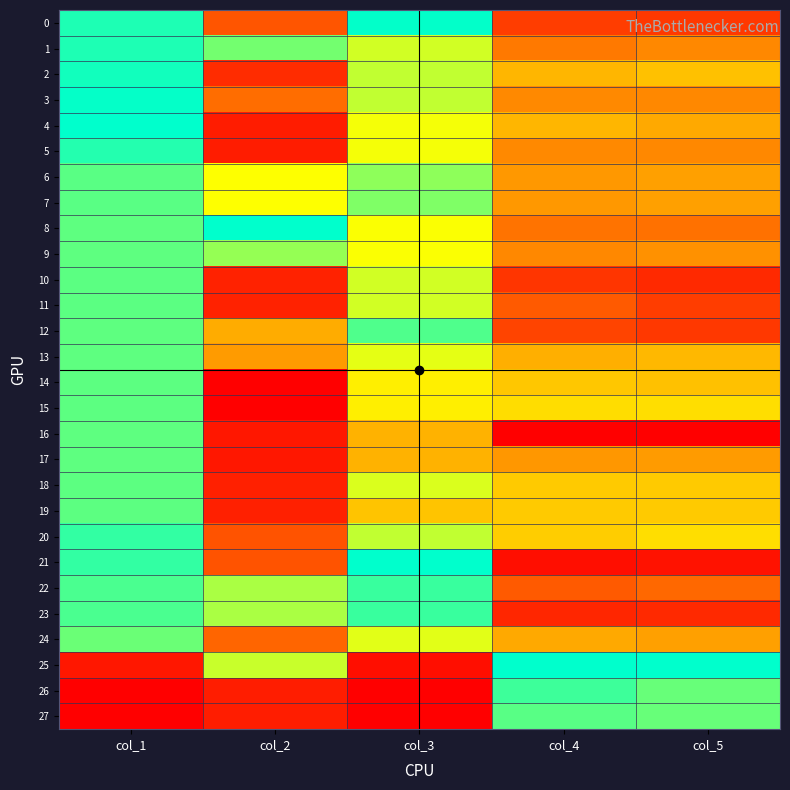

Which category has the highest value across all series?

col_1